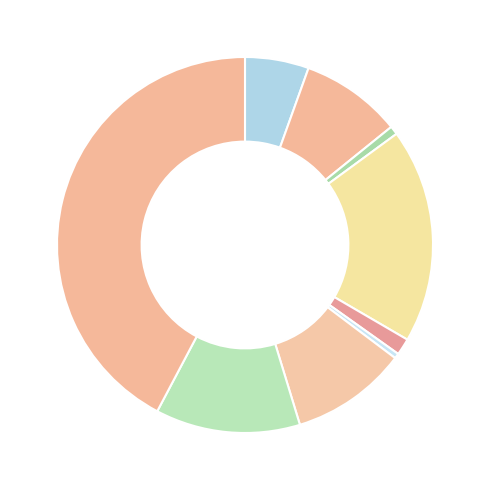

How many slices are in this pie chart?

9